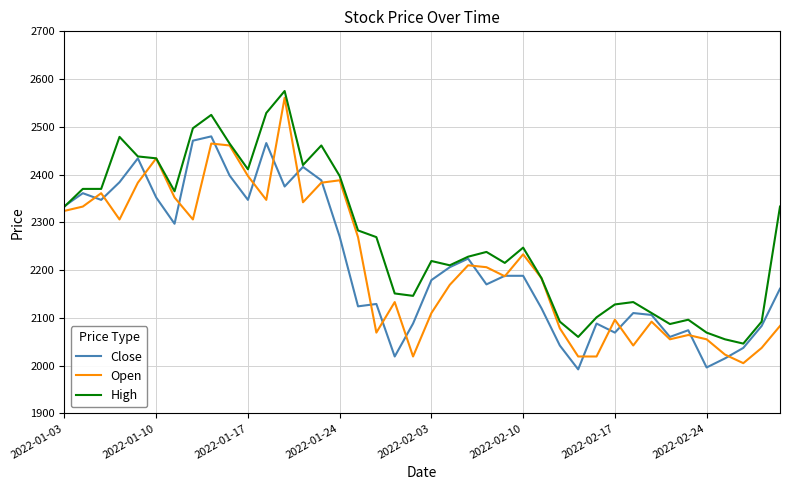

How many lines are shown in the chart?

3